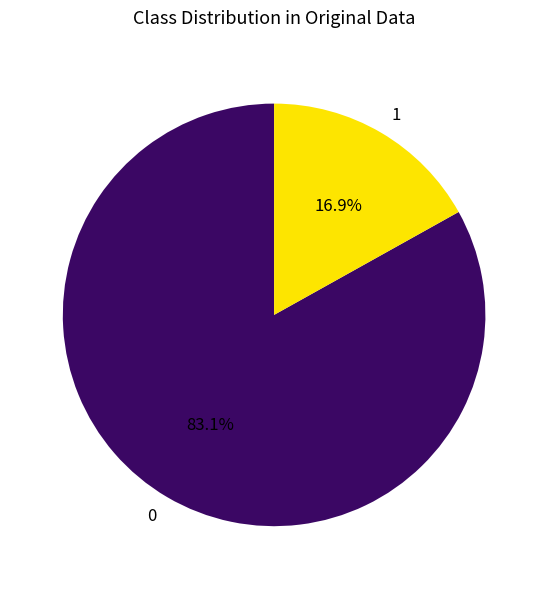

To the nearest percent, what is the average slice percentage?

50%